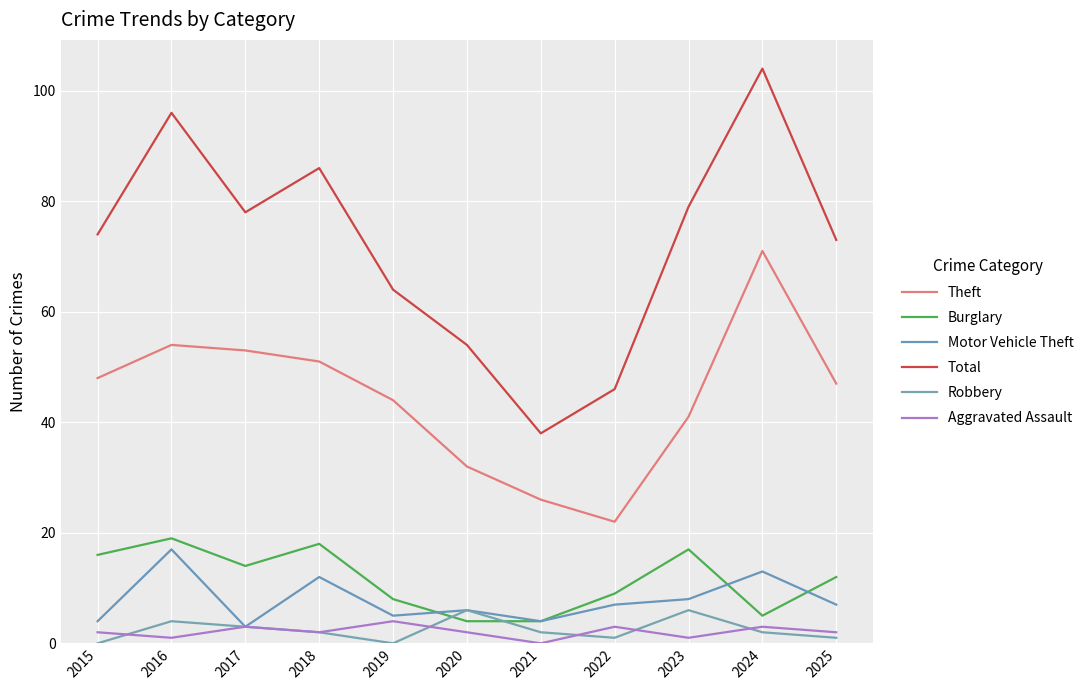

What is the spread (max minus min) of values at 2015?

74